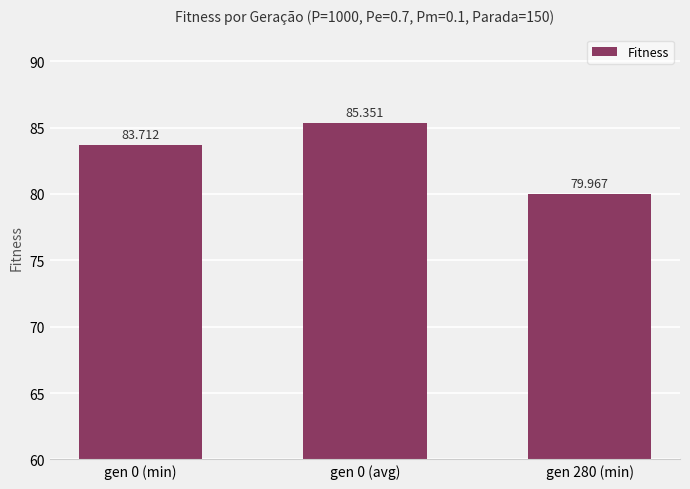

What is the minimum value shown in the chart?

80.0